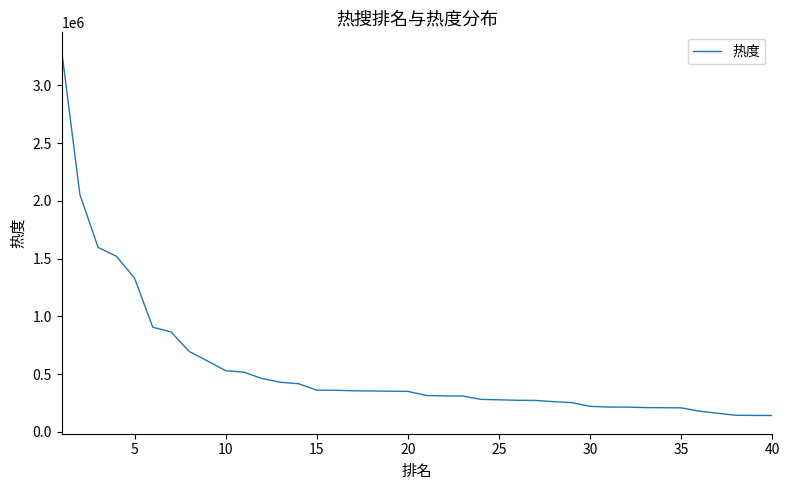

What is the greatest value displayed?

3300303